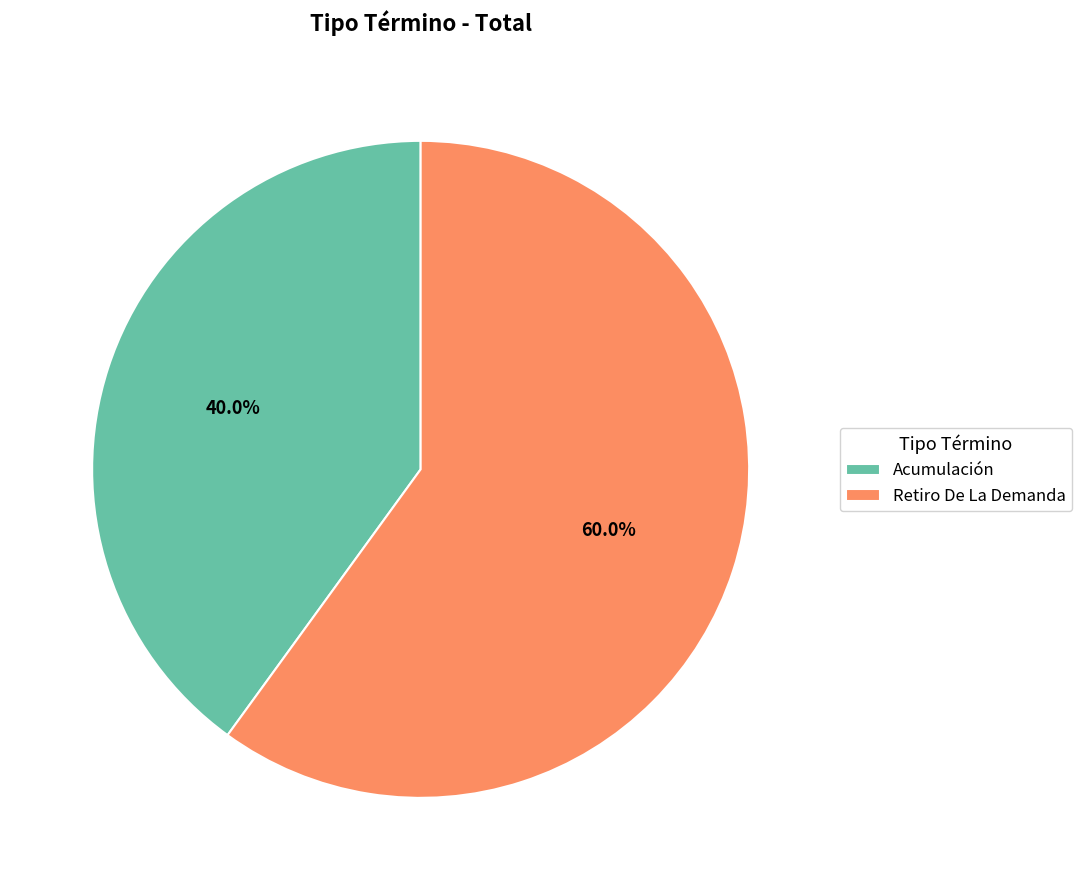

The Acumulación slice represents 47% of the pie. True or false?

False